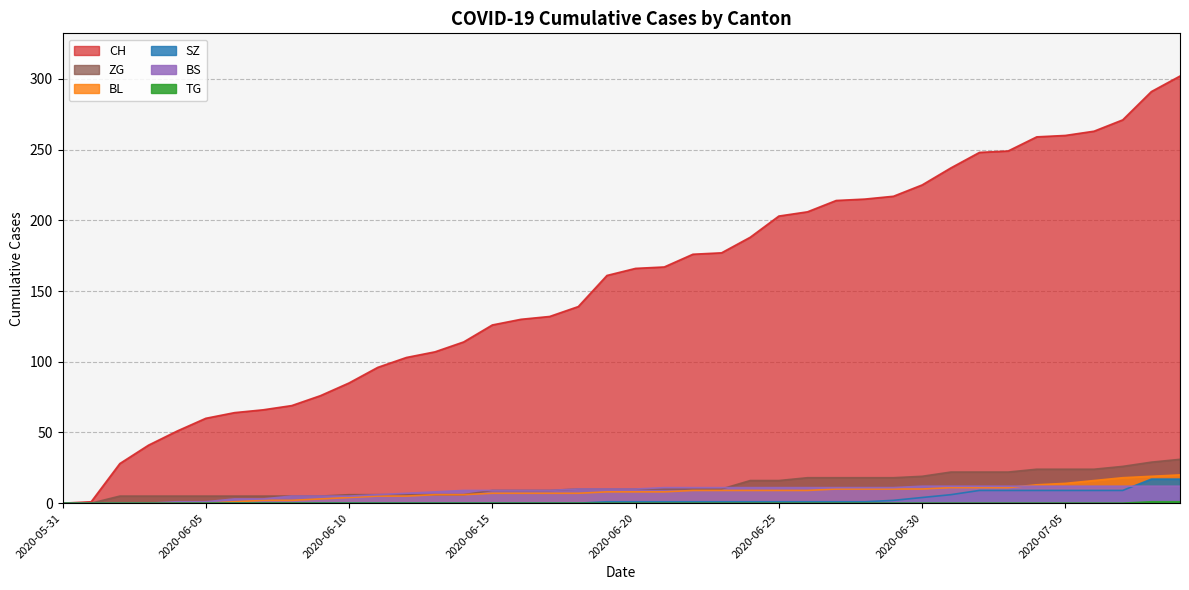

What is the difference between the maximum and second lowest values in the BS series?

12